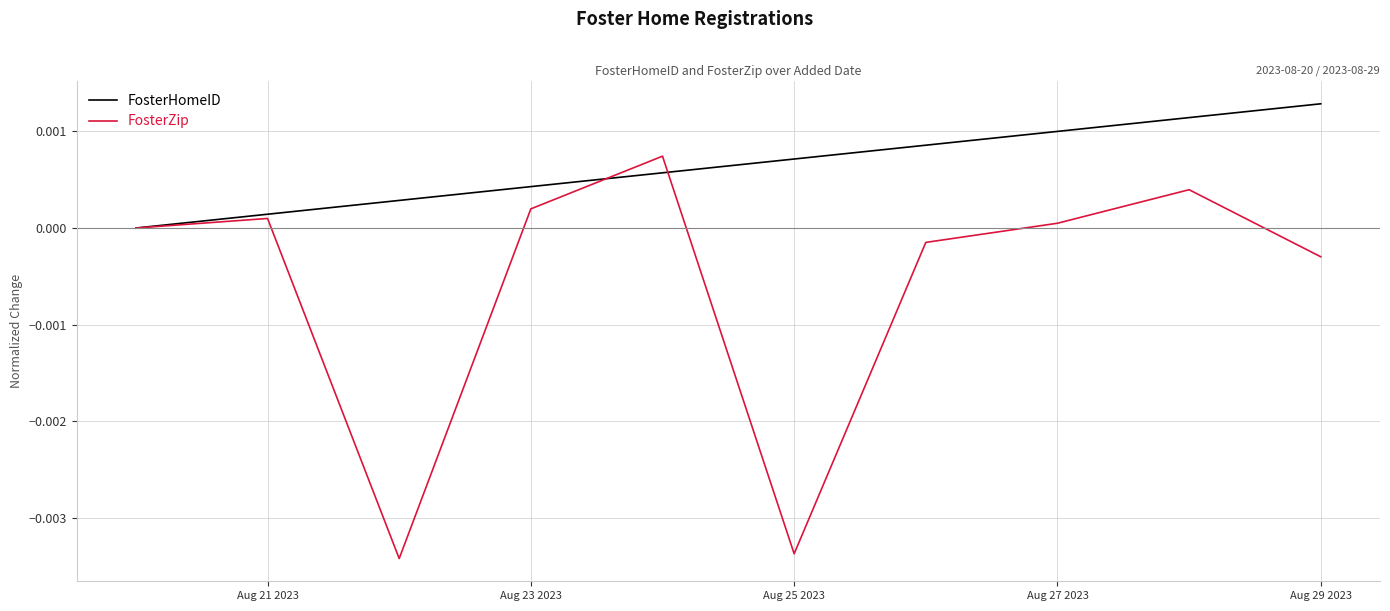

Rank the series by their average value, from highest to lowest.

FosterHomeID, FosterZip